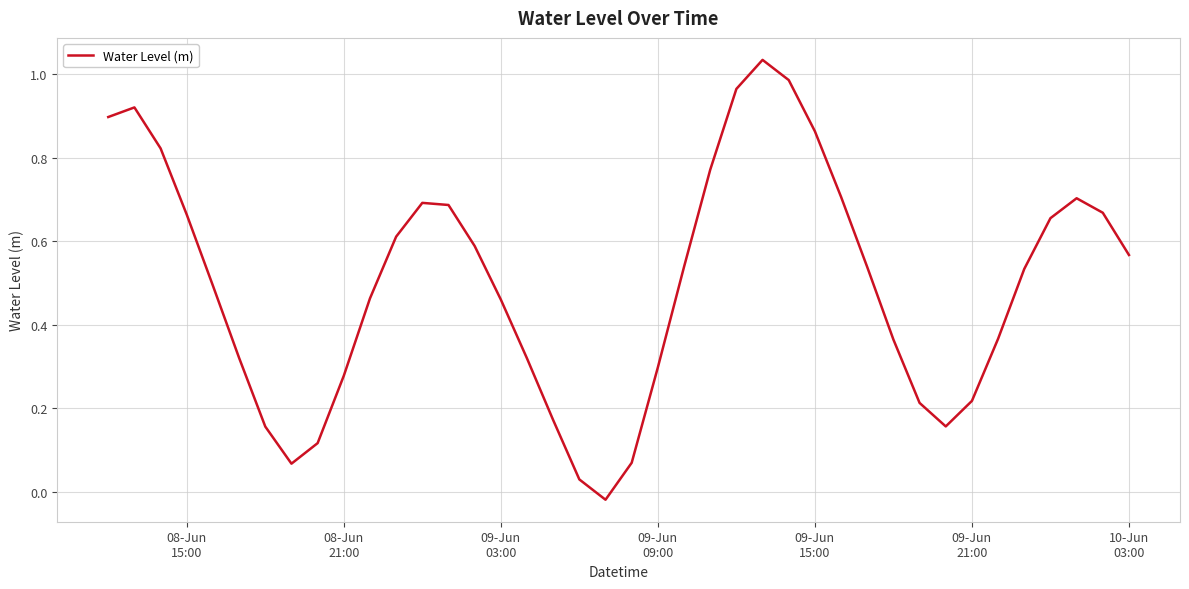

What is the difference between the maximum and minimum values?

1.1